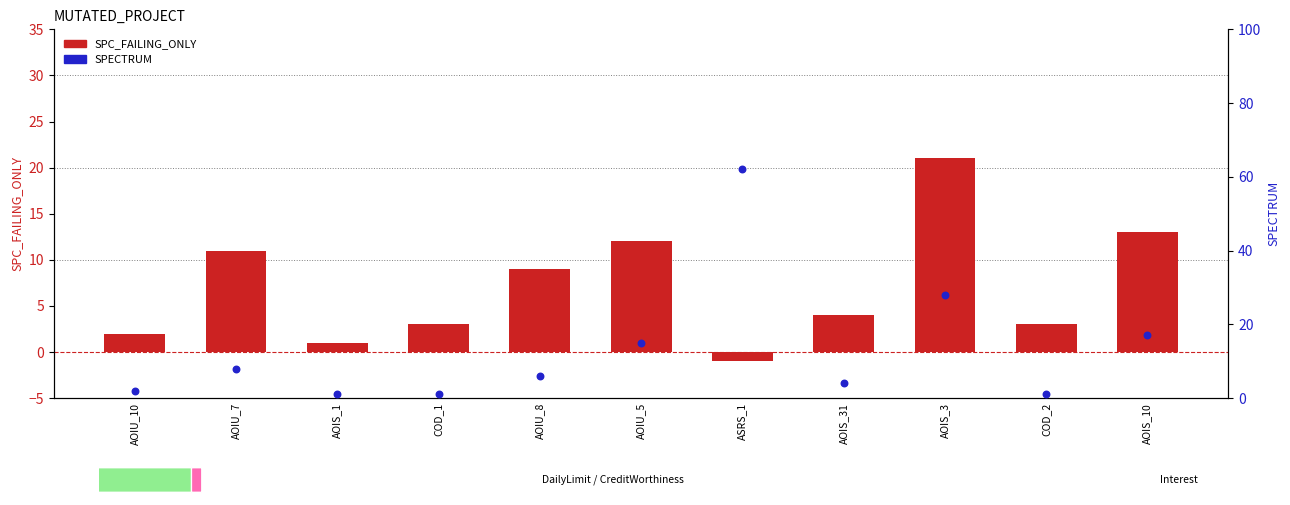

Which series contains the lowest Y value?

SPC_FAILING_ONLY